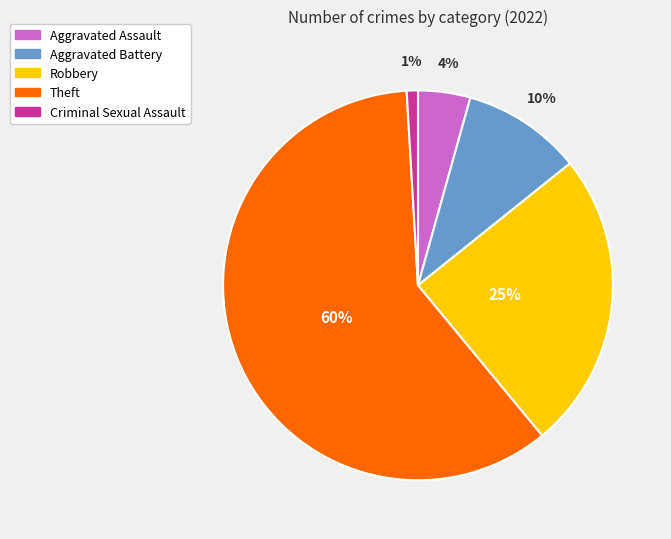

Is the sum of Aggravated Assault and Theft greater than half?

Yes